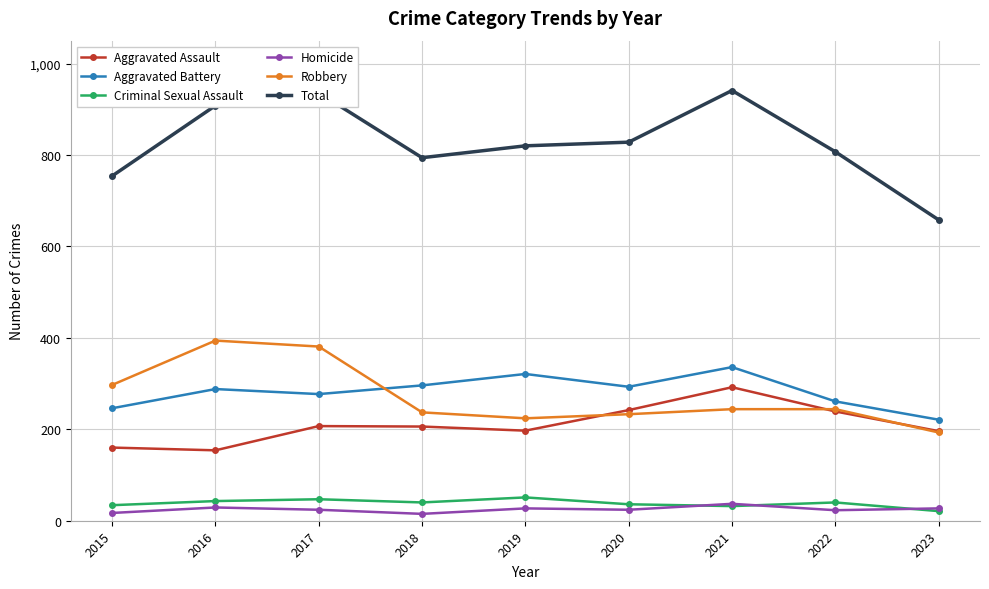

How many lines are shown in the chart?

6